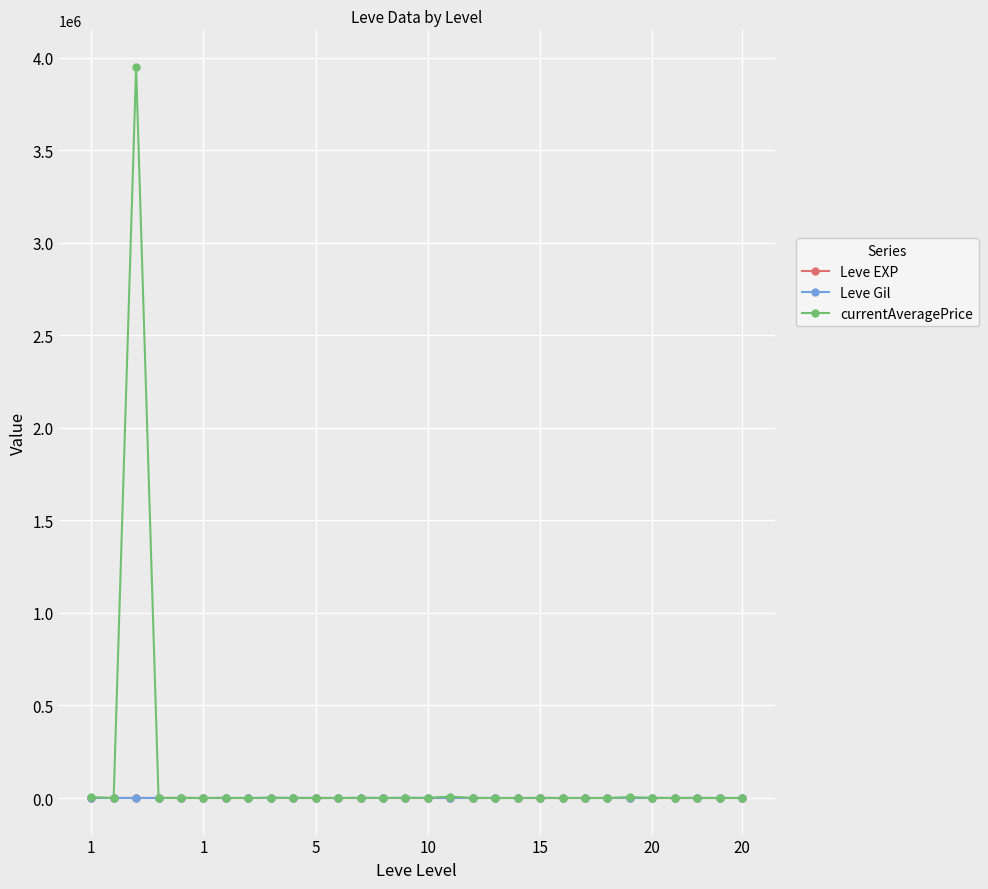

What is the greatest value displayed?

3950792